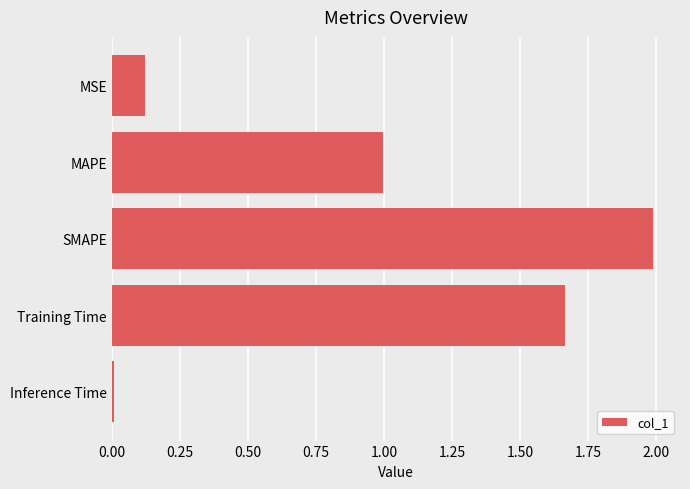

What is the label of the 2nd bar from the top?

MAPE